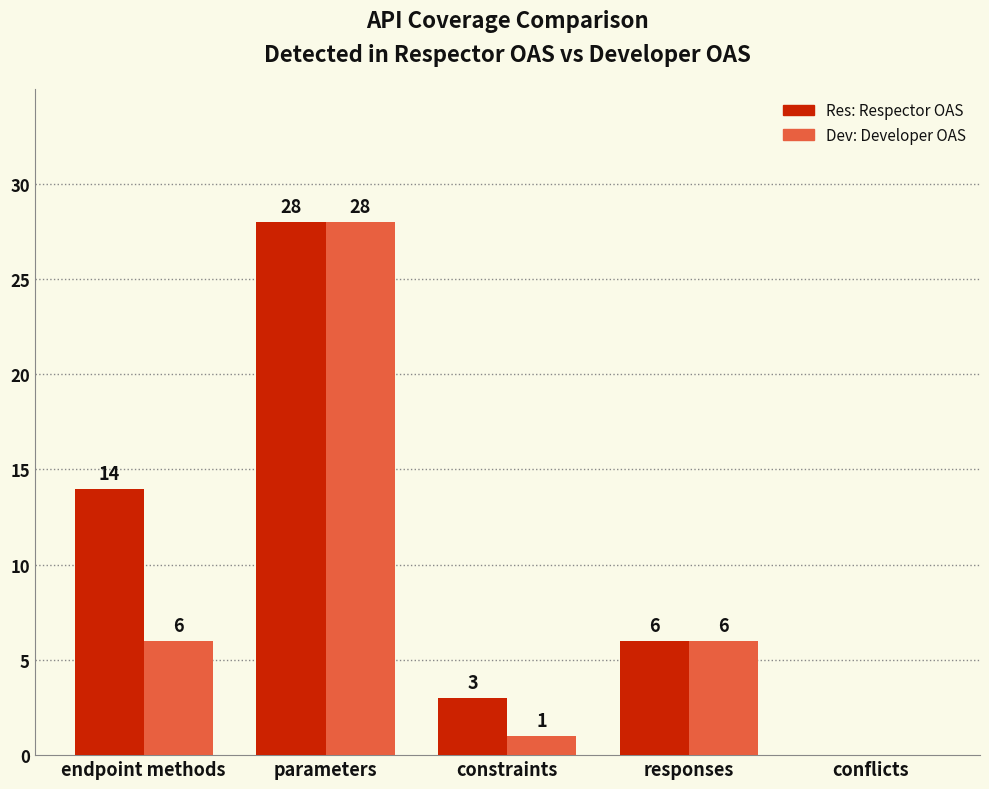

Reading left to right, transcribe all the data shown in this chart.

Res: endpoint methods=14	parameters=28	constraints=3	responses=6	conflicts=0
Dev: endpoint methods=6	parameters=28	constraints=1	responses=6	conflicts=0